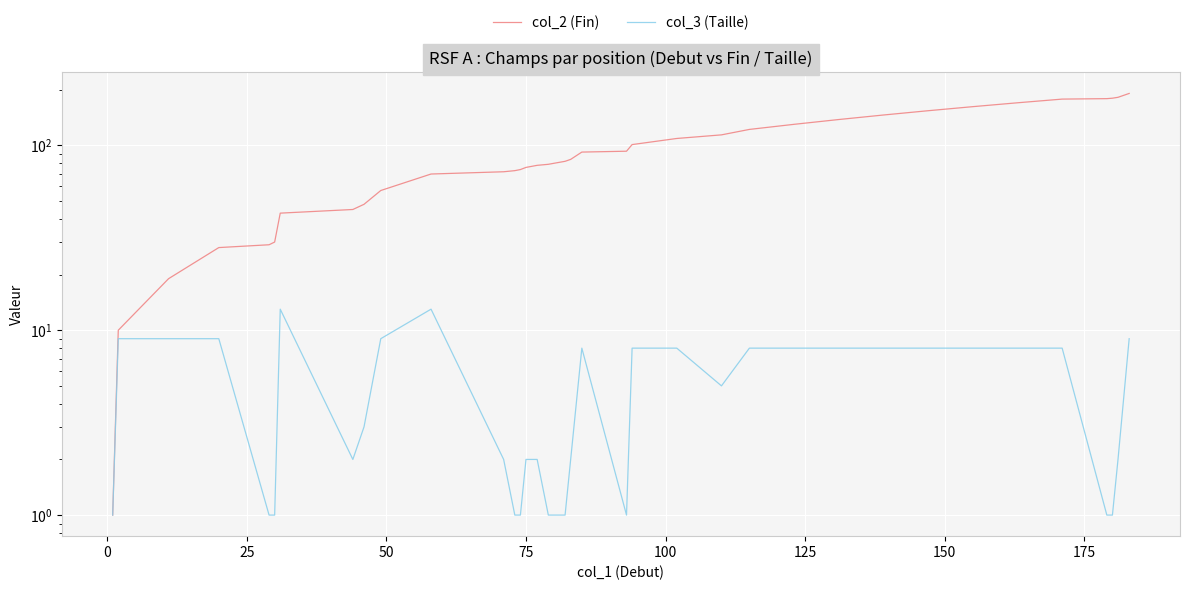

How many categories are shown in the chart?

39